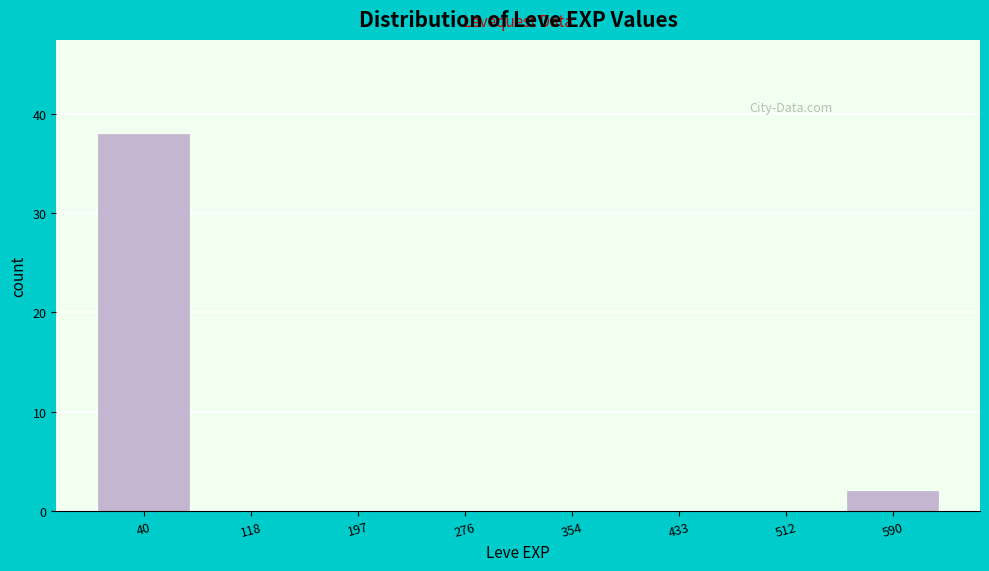

Reading left to right, transcribe this chart: for each bar, give the range it covers on the x-axis and its height. Neither the bar edges nor the heights are printed on the chart, so give them approximately, as read against the axes.

0 to 80: 38
80 to 160: 0
160 to 240: 0
240 to 320: 0
320 to 390: 0
390 to 470: 0
470 to 550: 0
550 to 630: 2